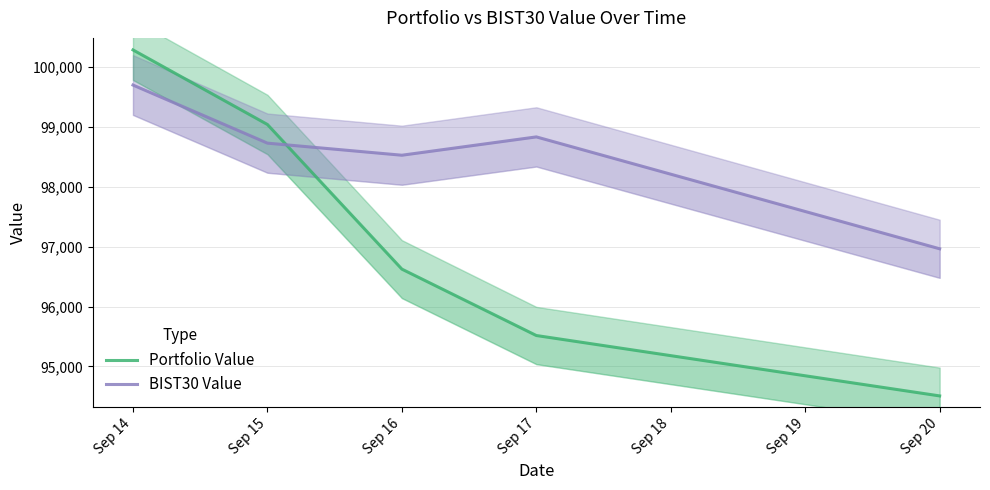

At which category is the sum across all series the highest?

Sep 14